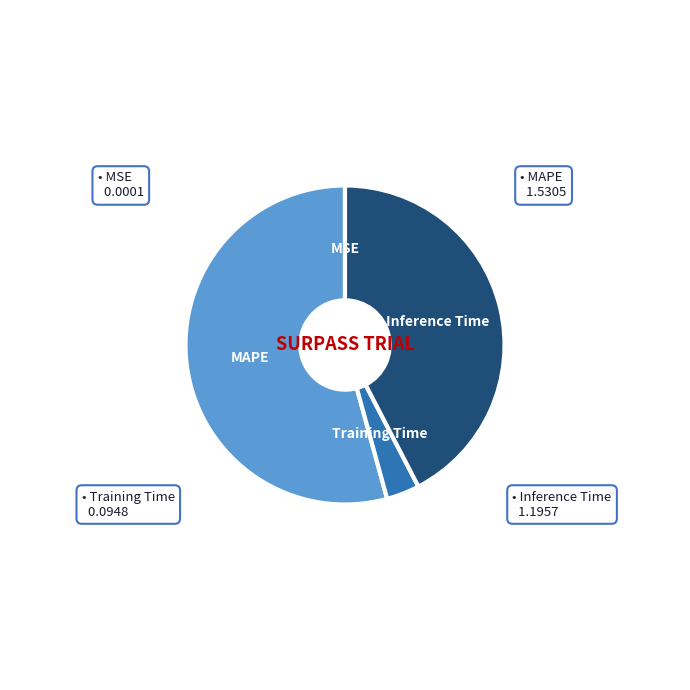

The MAPE slice represents 49% of the pie. True or false?

False